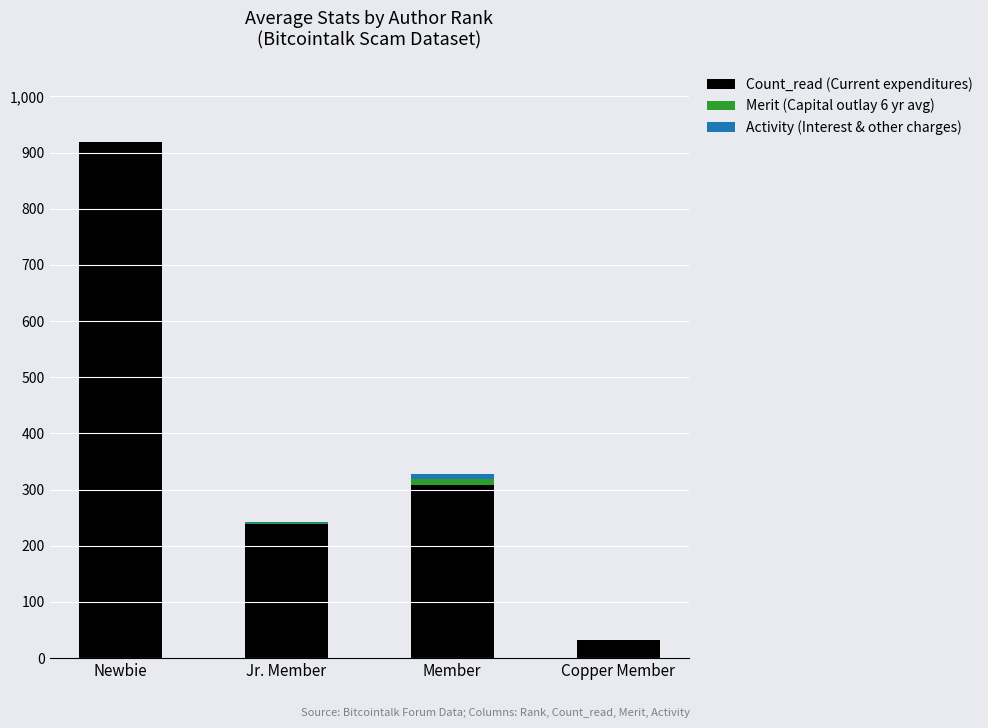

How many categories are shown in the chart?

4